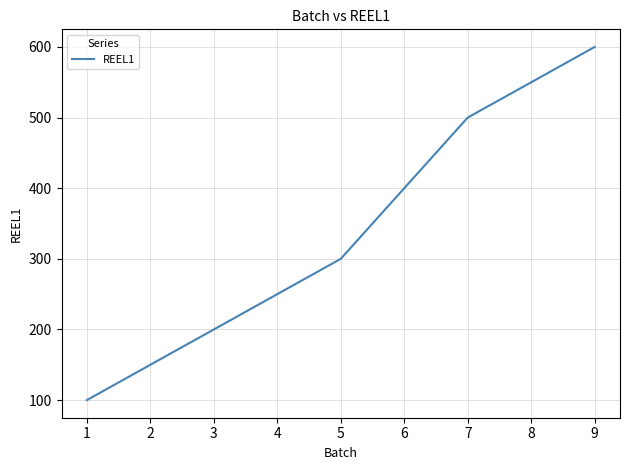

List the labels in order of value, smallest first.

1, 3, 5, 7, 9